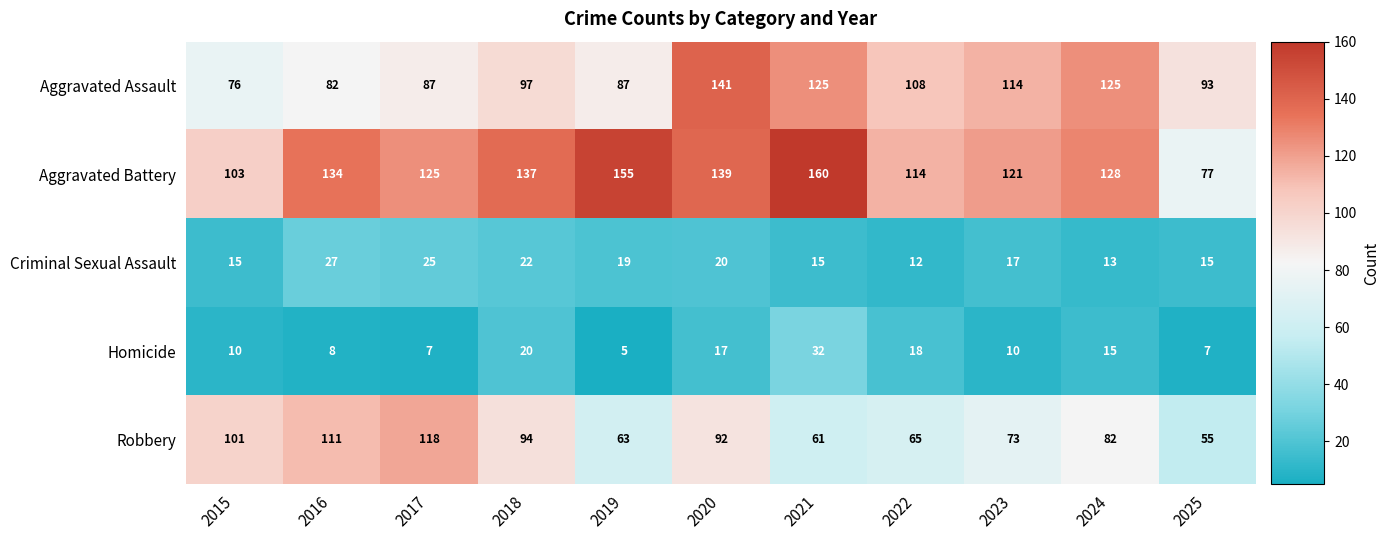

Rank the series at 2020 from lowest to highest value.

Homicide, Criminal Sexual Assault, Robbery, Aggravated Battery, Aggravated Assault